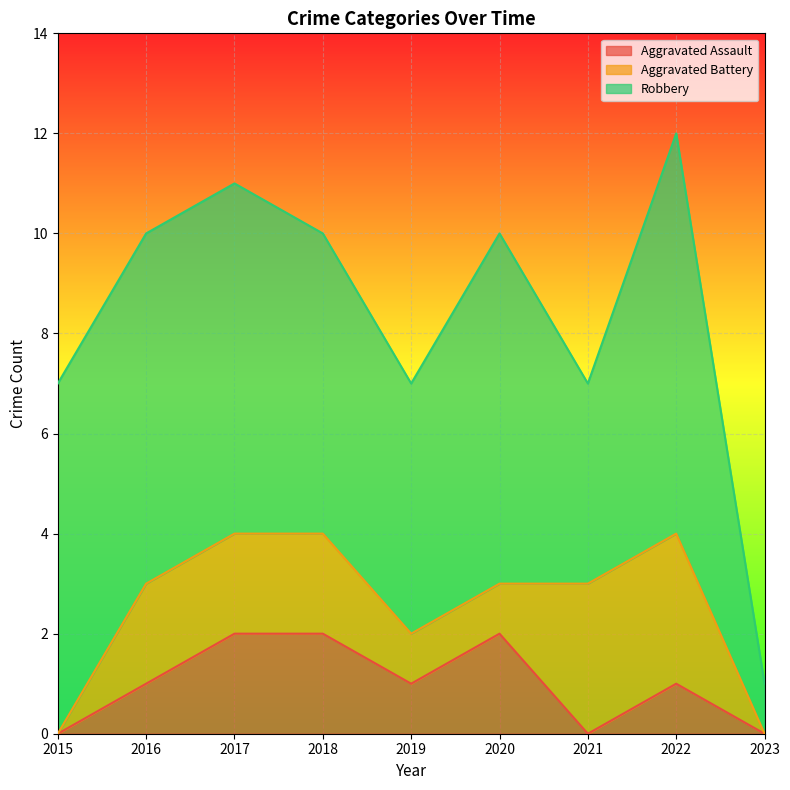

How many values in the Robbery series exceed 7?

1